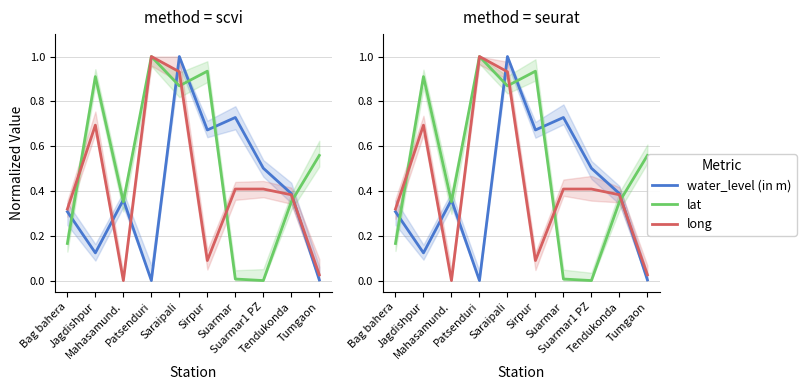

What are all the series names shown in the legend?

water_level (in m), lat, long